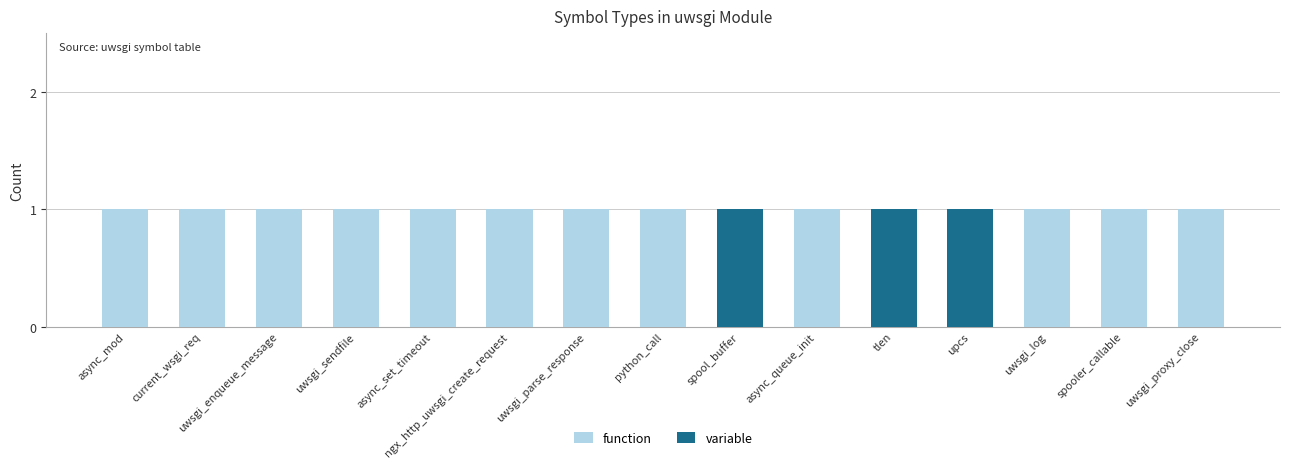

The value of function at spool_buffer is 0. True or false?

True